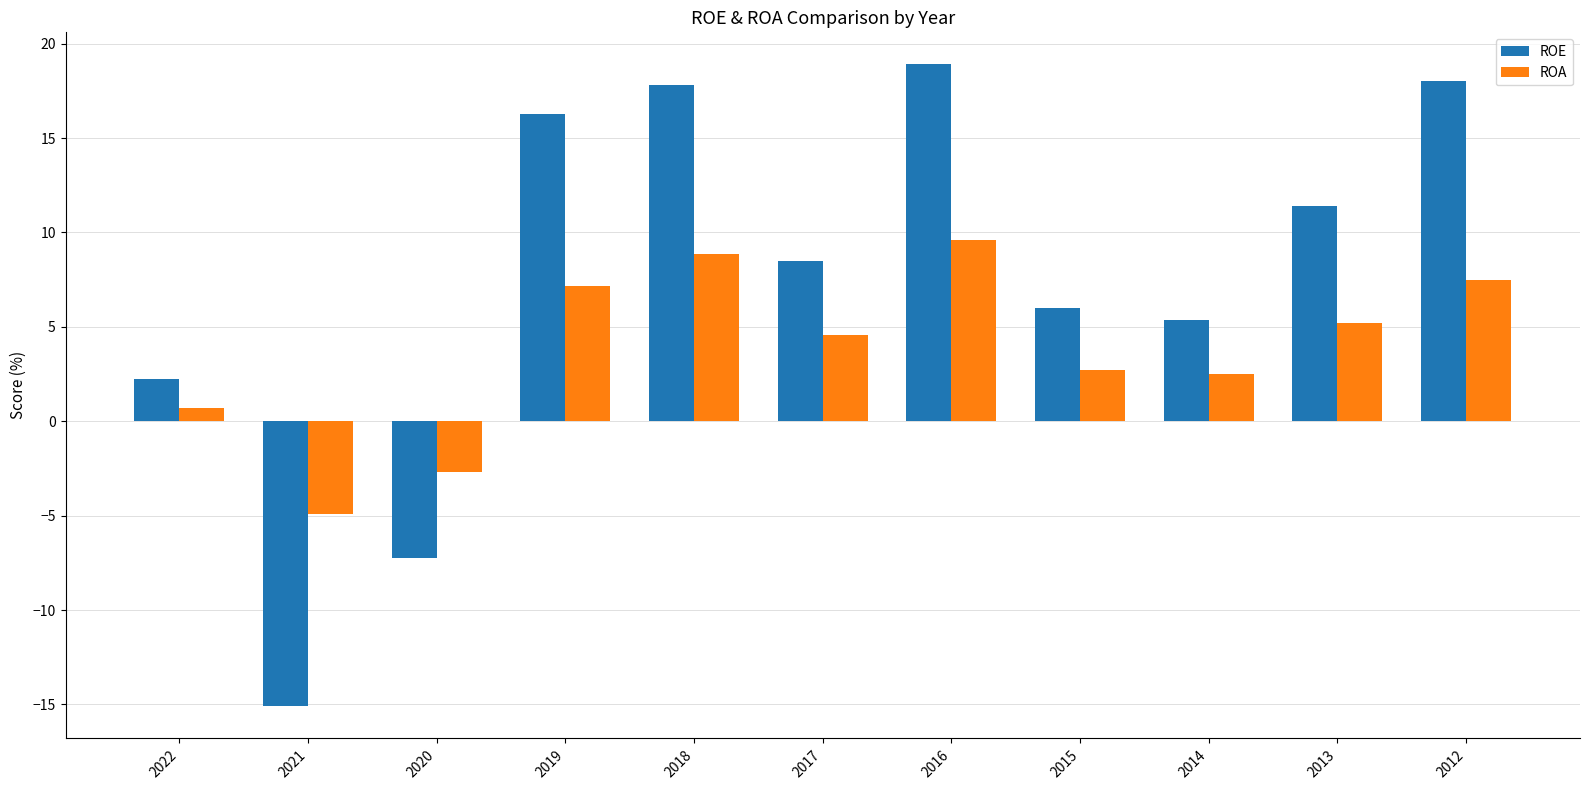

Which series has the largest total across all categories?

ROE